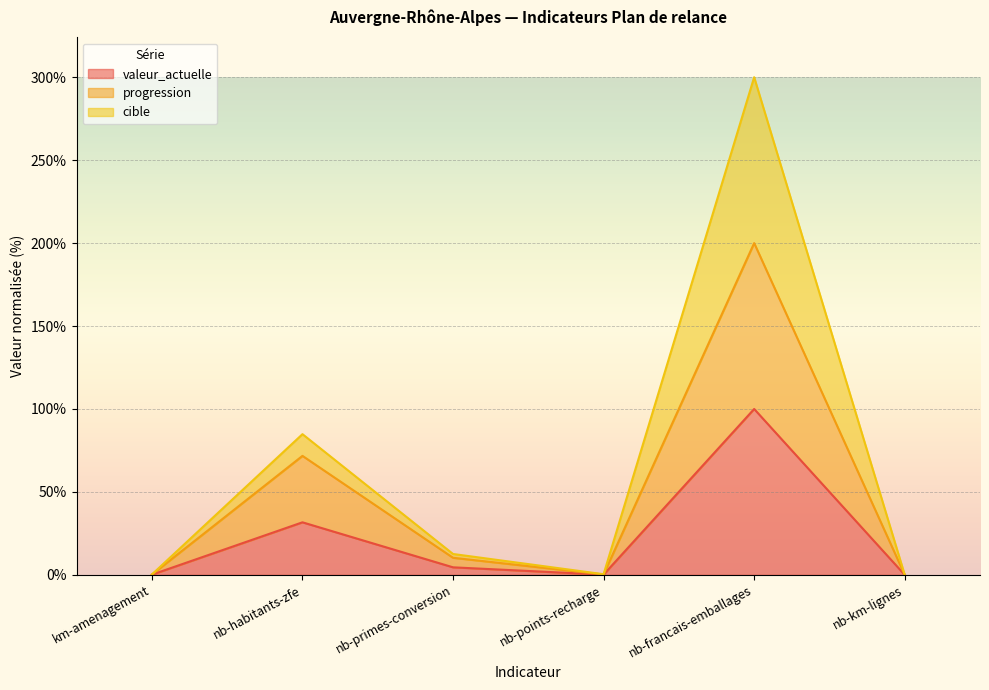

True or false: cible and progression intersect in this chart.

False